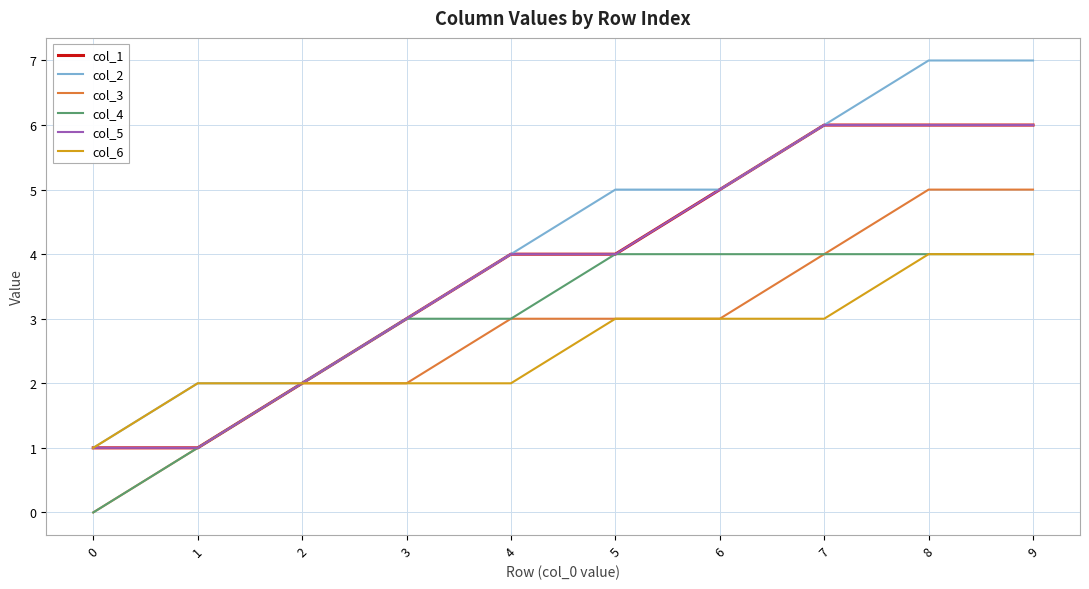

Is this an area chart (filled region under the line)?

No